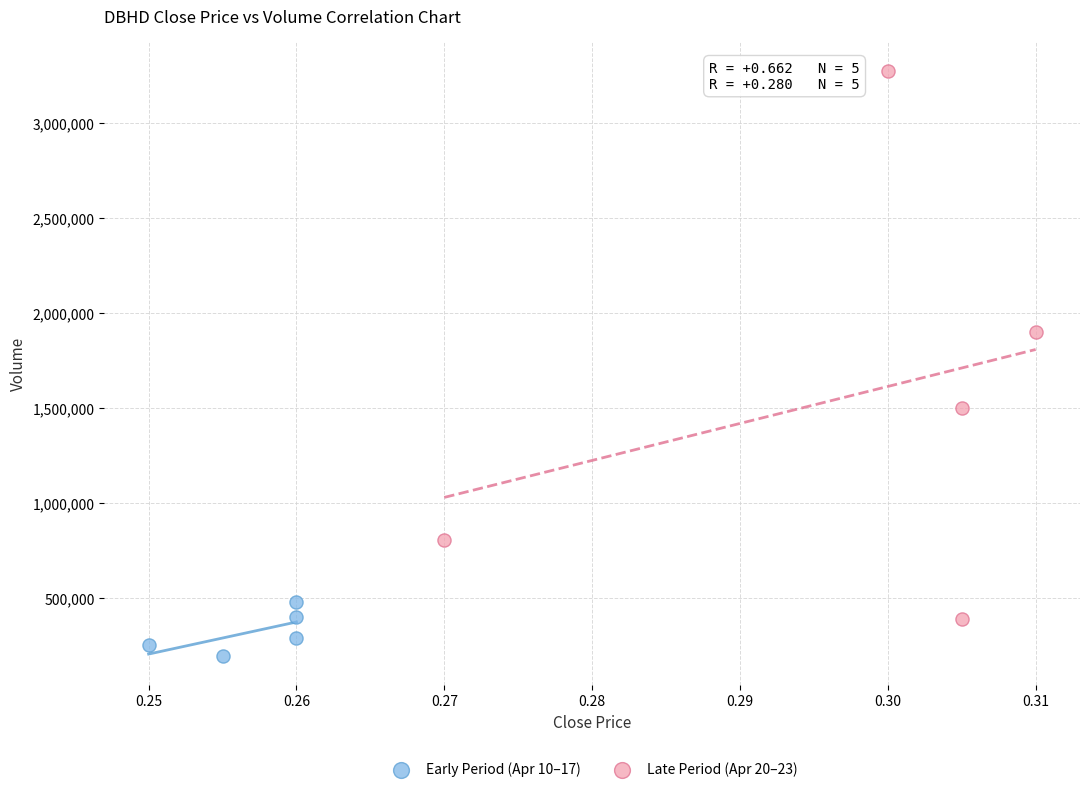

Which series has the largest Y range (max minus min)?

Late Period (Apr 20–23)